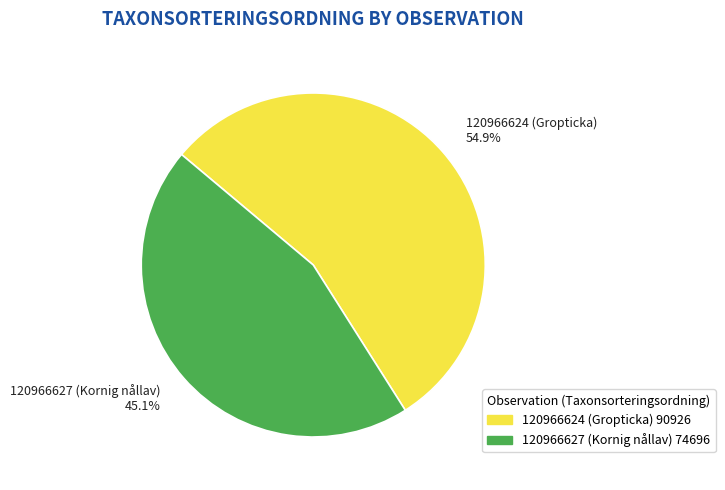

Does any single category account for the majority?

Yes